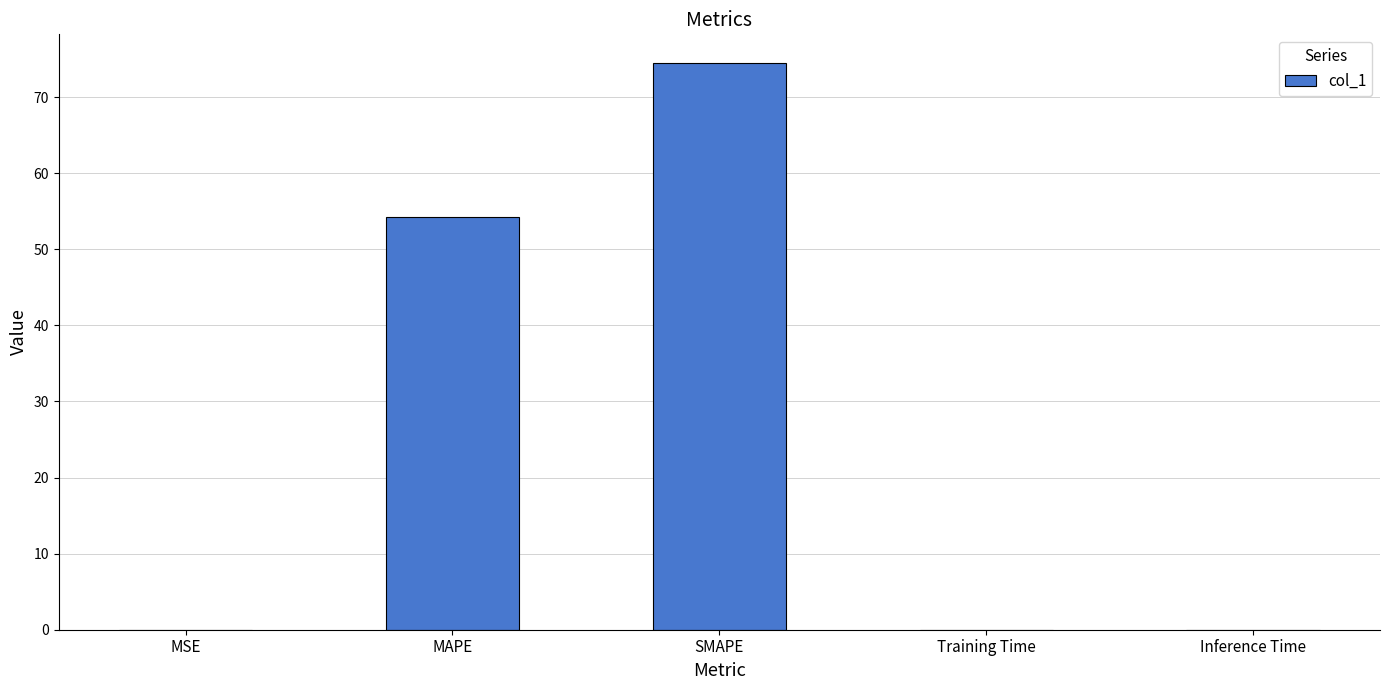

Are the bars horizontal?

No